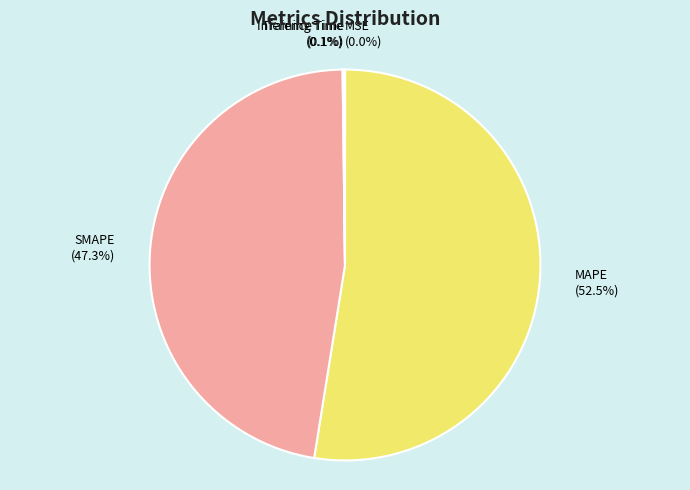

What is the largest slice in the pie chart?

MAPE